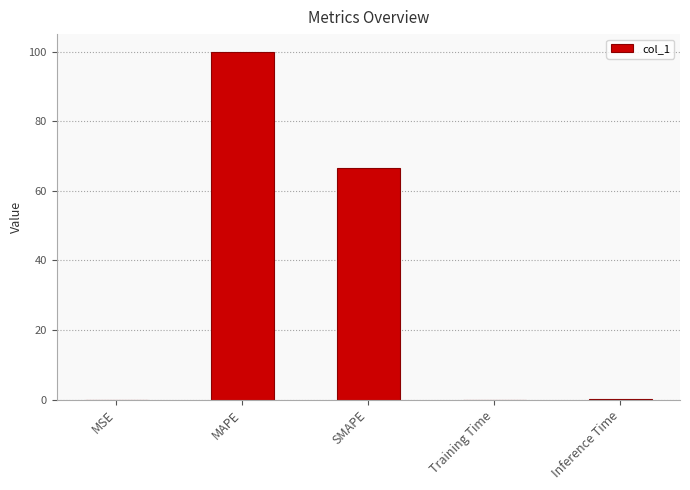

The value at Training Time is 0.0. True or false?

True